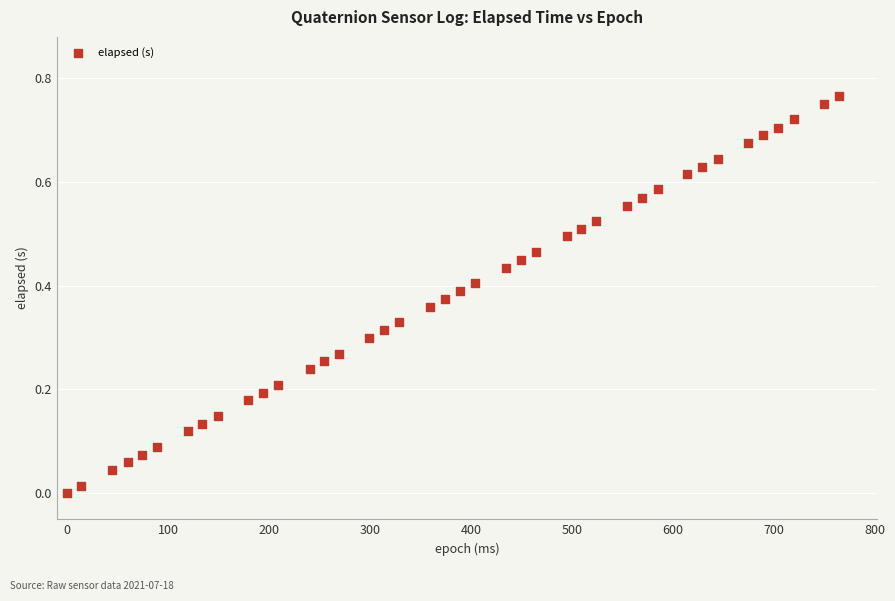

What is the range of X values (max minus min)?

764.0